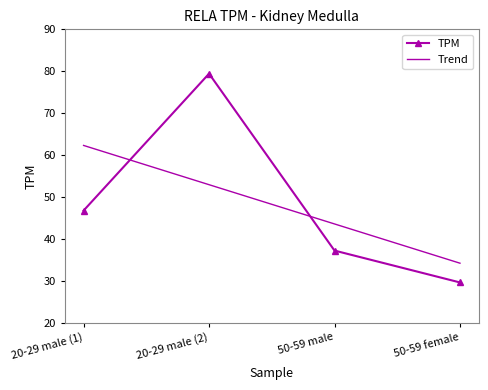

What is the difference between the TPM values at 50-59 female and 20-29 male (2)?

49.8